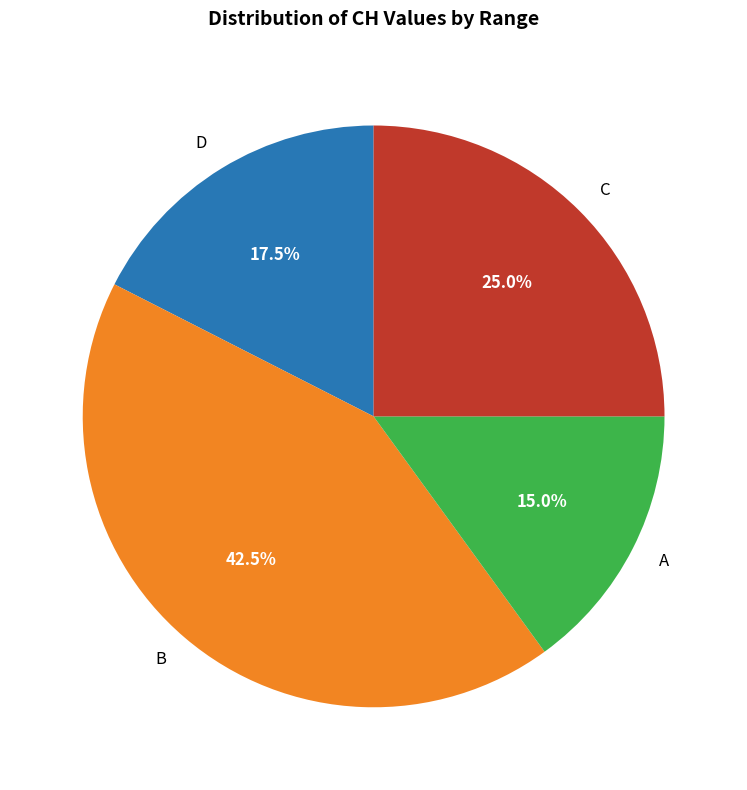

How many segments does this pie chart have?

4